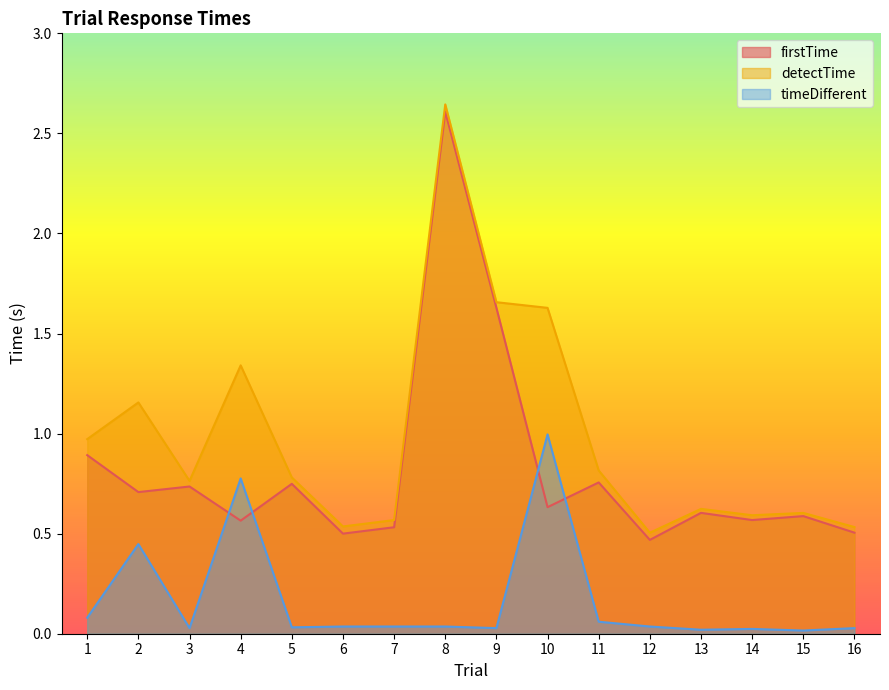

Reading right to left, extract all data points from this chart.

firstTime: 16=0.5	15=0.6	14=0.6	13=0.6	12=0.5	11=0.8	10=0.6	9=1.6	8=2.6	7=0.5	6=0.5	5=0.7	4=0.6	3=0.7	2=0.7	1=0.9
detectTime: 16=0.5	15=0.6	14=0.6	13=0.6	12=0.5	11=0.8	10=1.6	9=1.7	8=2.6	7=0.6	6=0.5	5=0.8	4=1.3	3=0.8	2=1.2	1=1.0
timeDifferent: 16=0.0	15=0.0	14=0.0	13=0.0	12=0.0	11=0.1	10=1.0	9=0.0	8=0.0	7=0.0	6=0.0	5=0.0	4=0.8	3=0.0	2=0.4	1=0.1